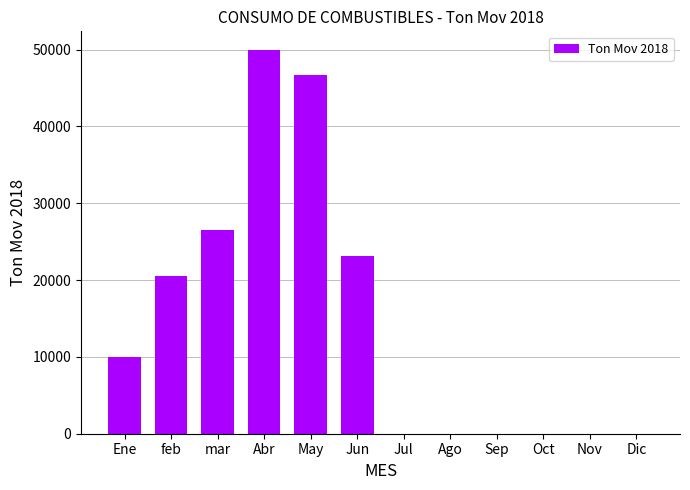

What is the maximum value shown in the chart?

49885